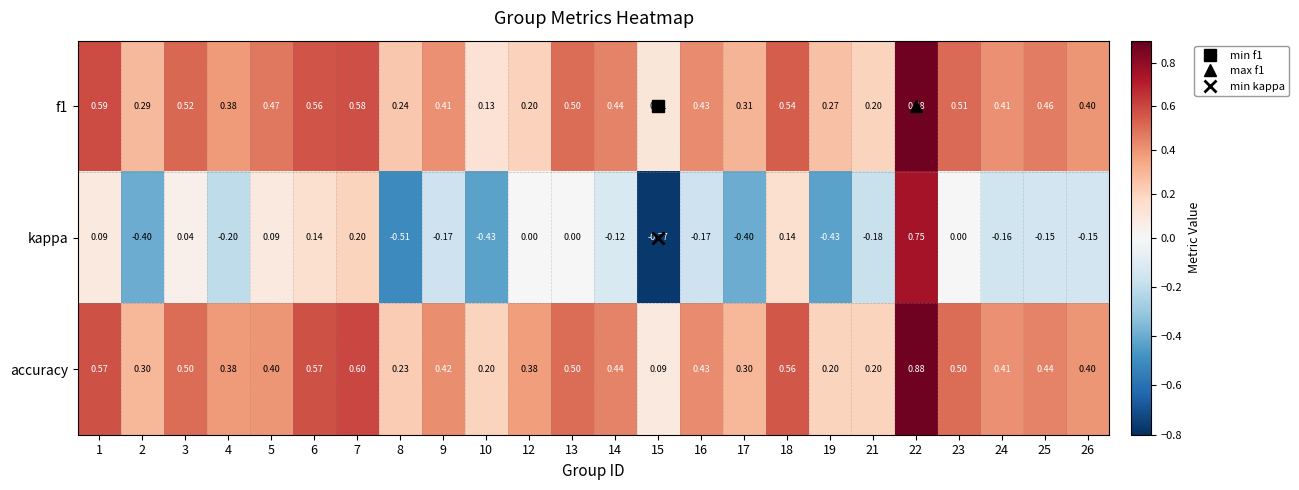

At how many categories does at least one series exceed 0?

24